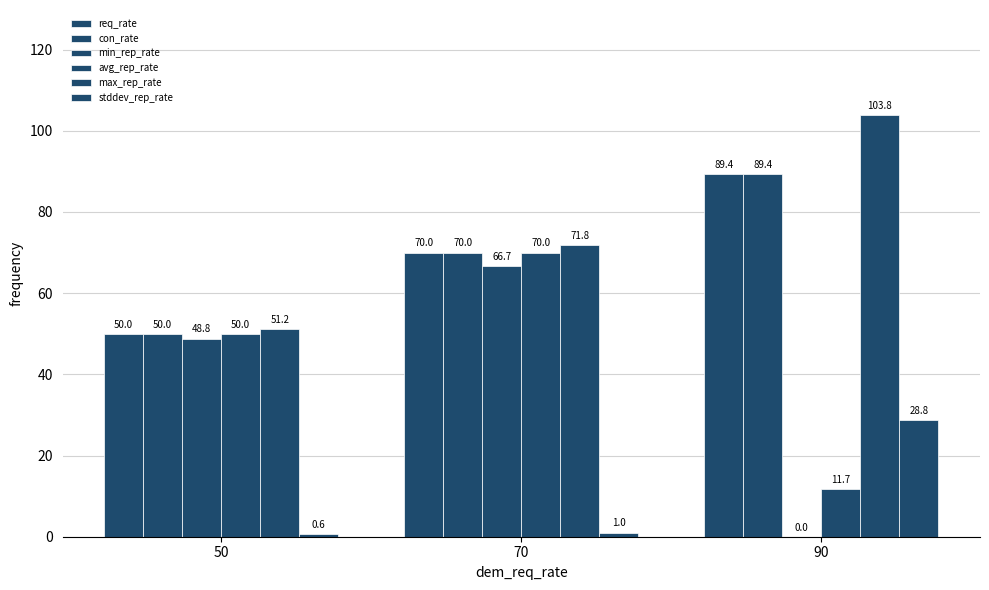

How many groups of bars are there?

3